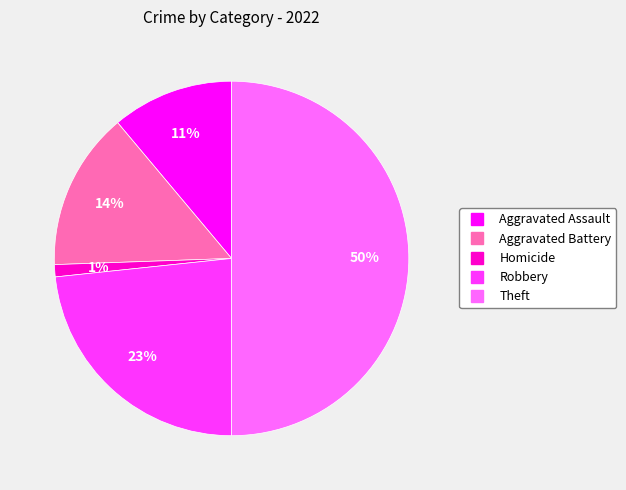

To the nearest percent, what is the difference between the largest and smallest slice percentages?

49%